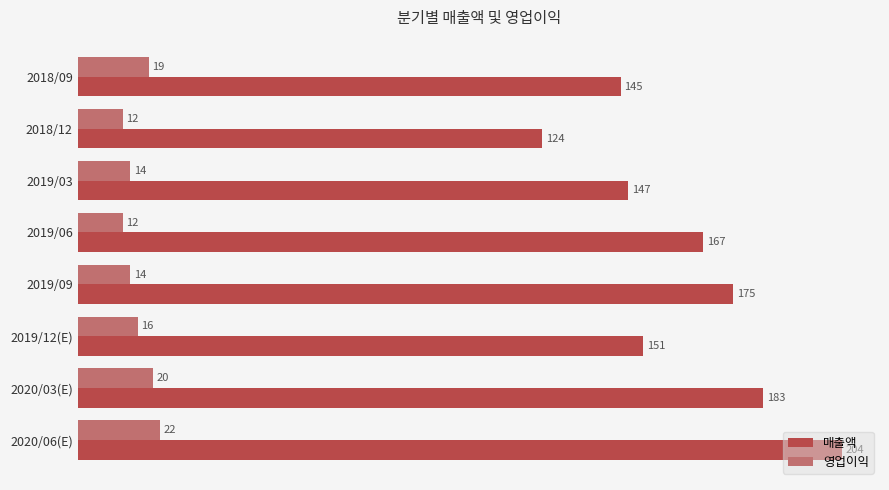

What is the difference between the maximum and minimum values in the 매출액 series?

80